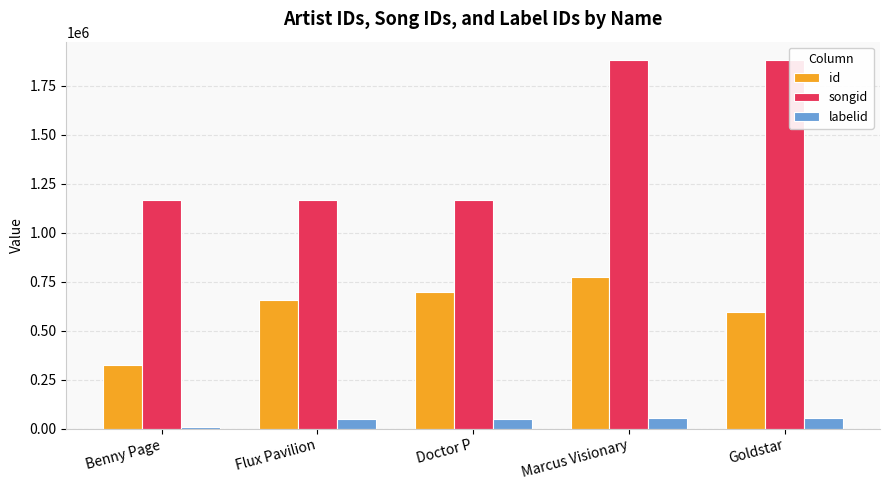

What is the minimum value for songid?

1164790